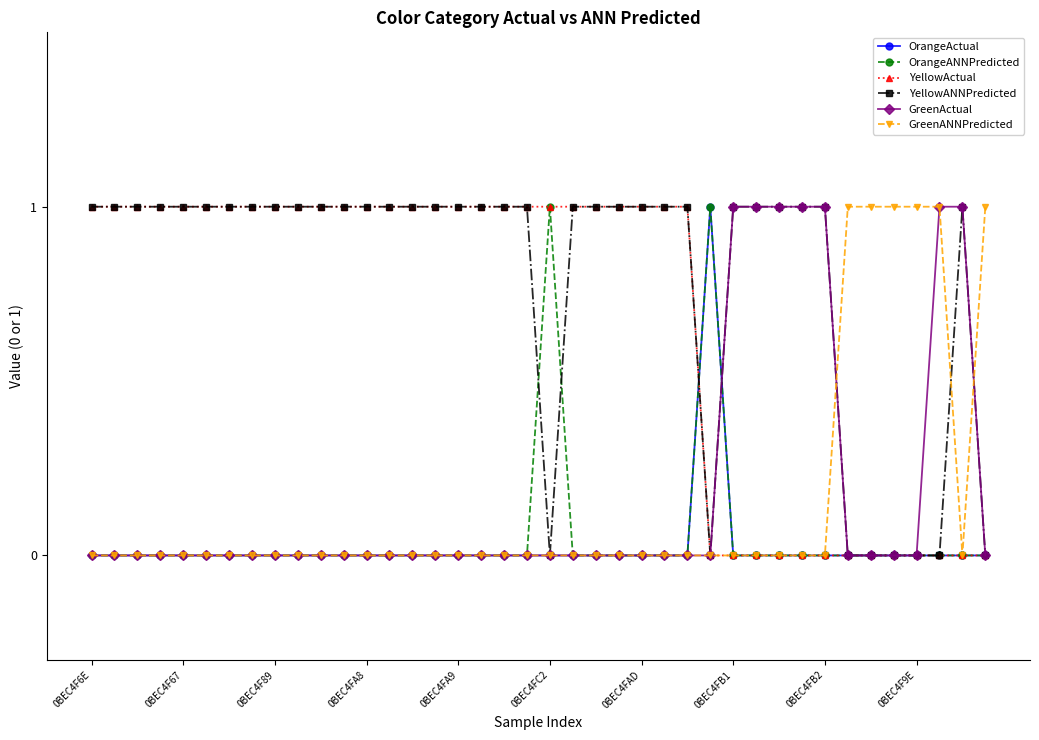

How many GreenANNPredicted values are between 0 and 1?

40